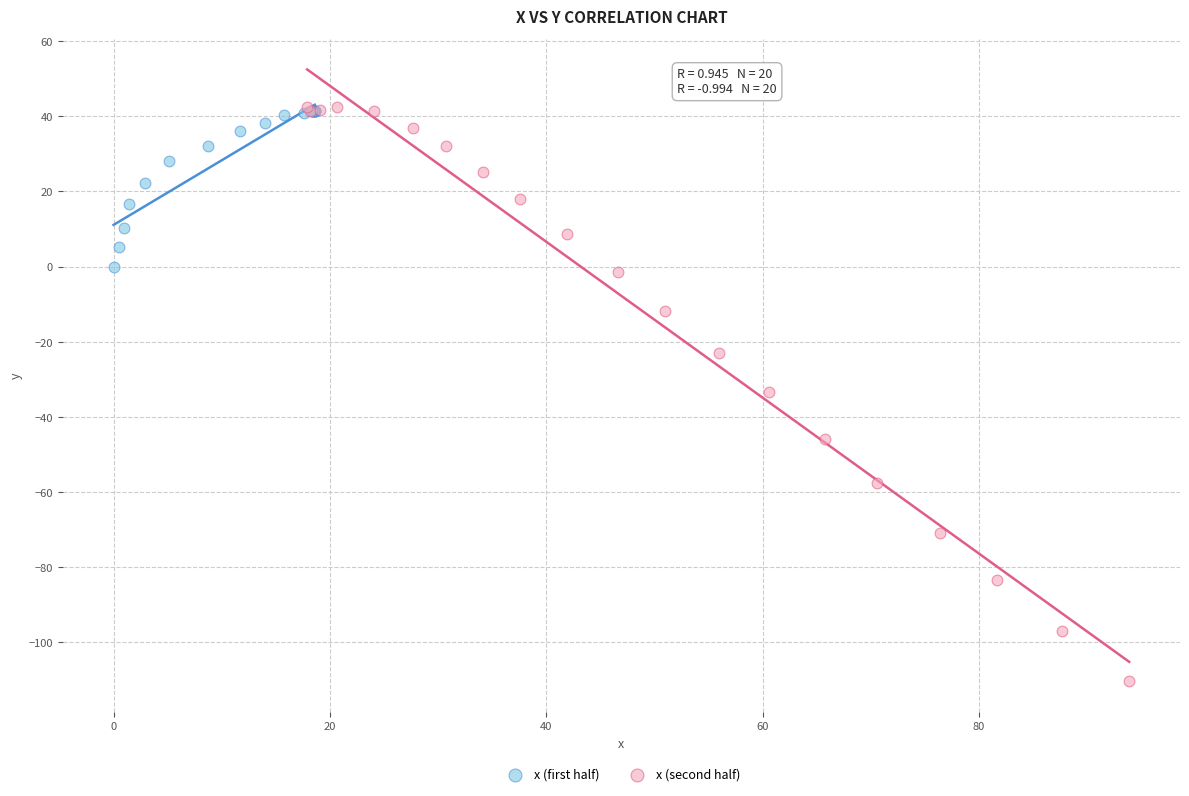

Which series has the largest Y range (max minus min)?

x (second half)